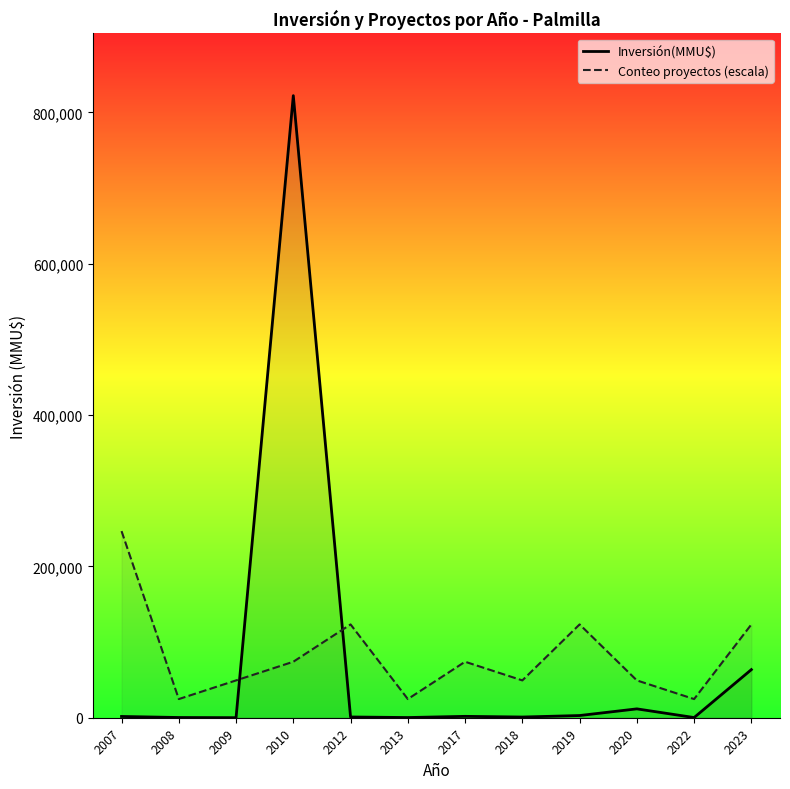

After their last crossing, which series has the higher values: Inversión(MMU$) or Conteo proyectos (escala)?

Conteo proyectos (escala)